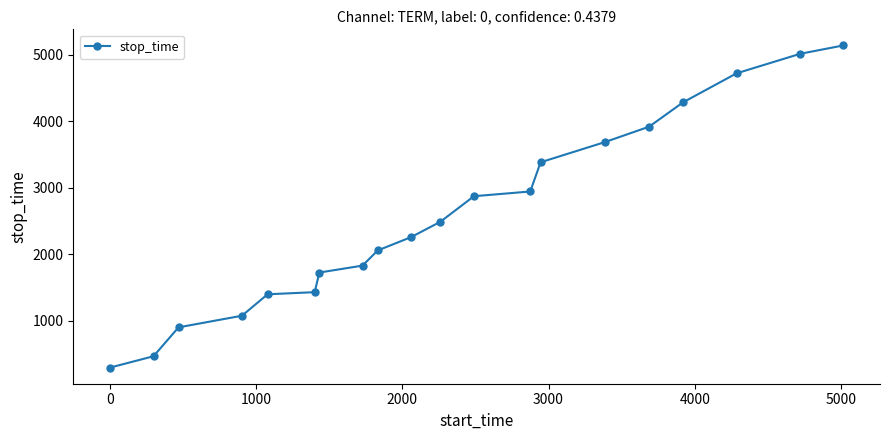

What is the sum of all values?

51915